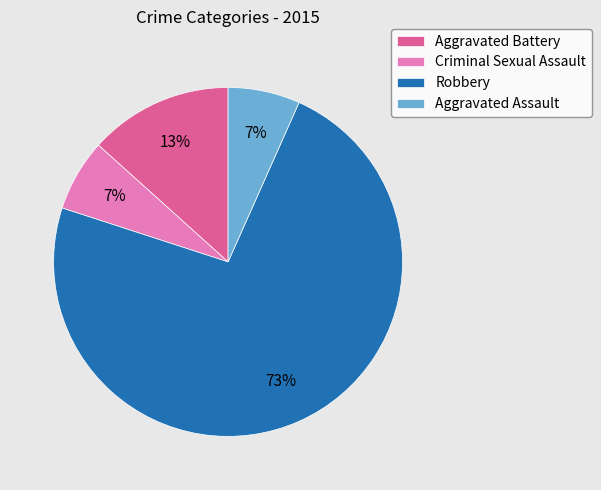

To the nearest percent, what is the average slice percentage?

25%